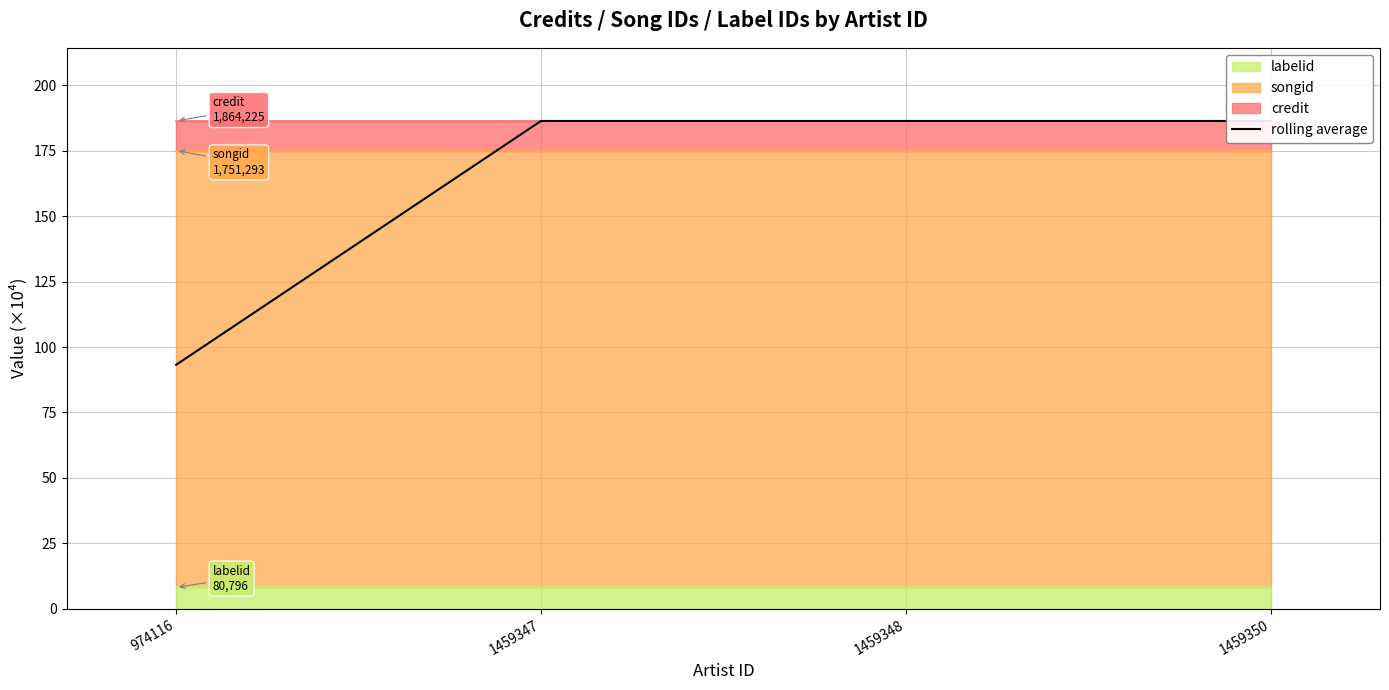

List the labels in order of value, smallest first.

974116, 1459347, 1459348, 1459350